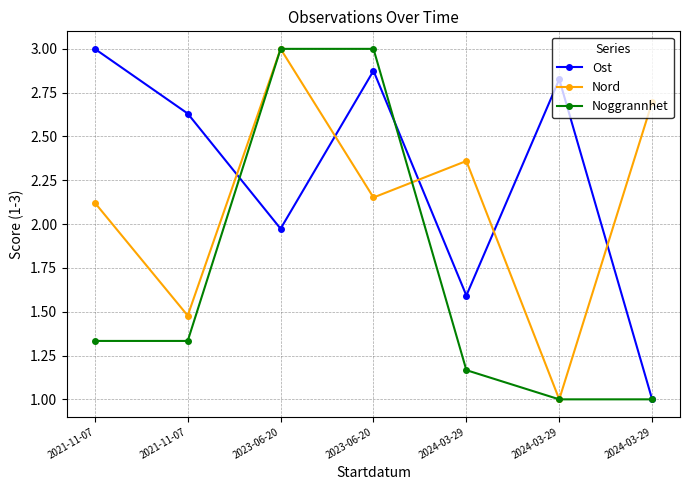

What is the average value of the Nord series?

2.1